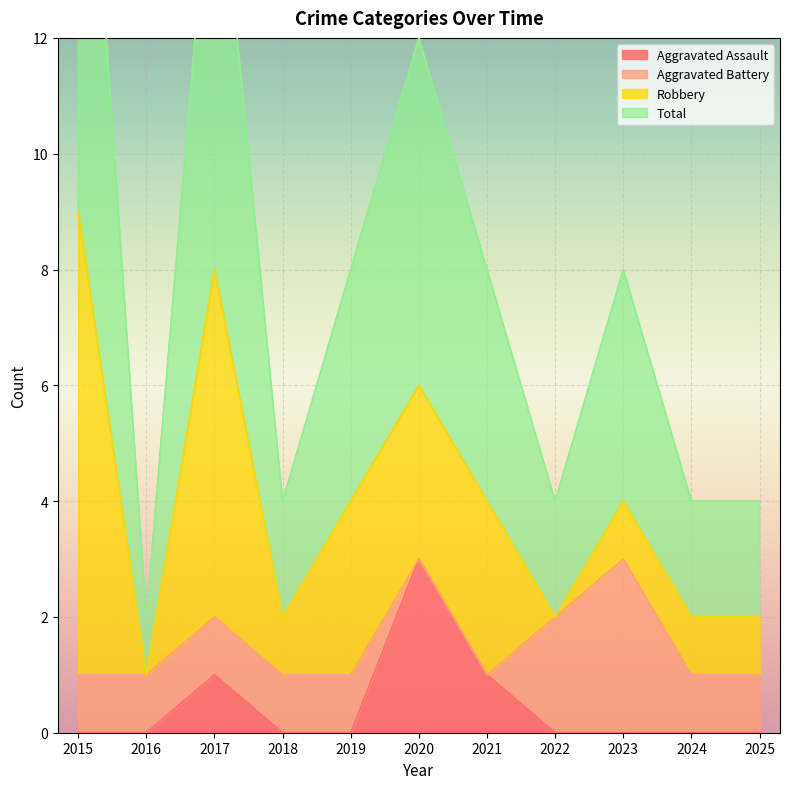

True or false: Aggravated Assault has more than 1 interior local peaks.

True